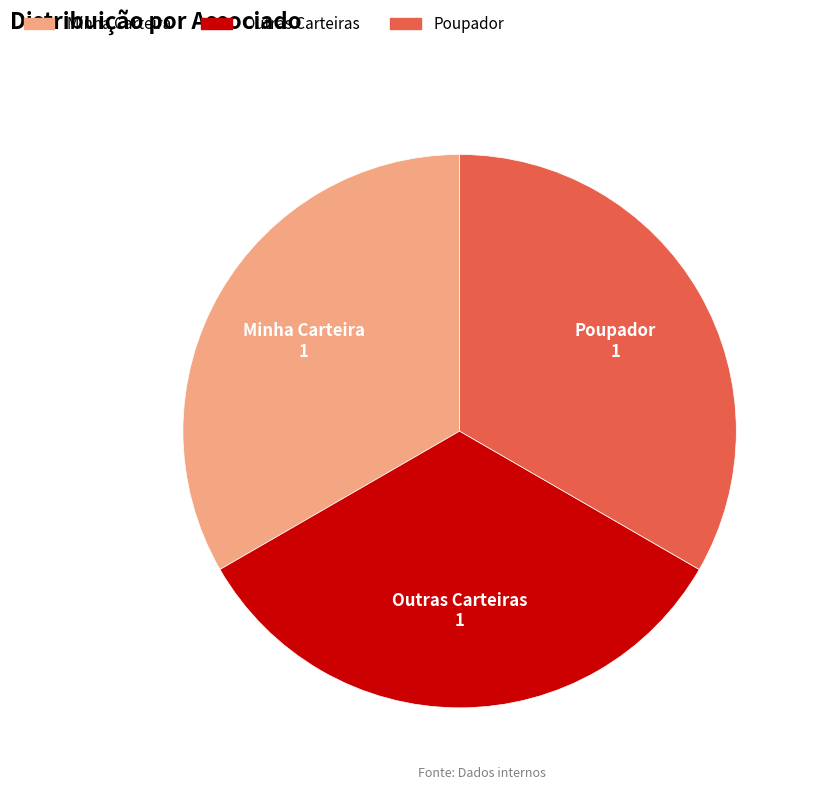

Is there a majority slice in this chart?

No